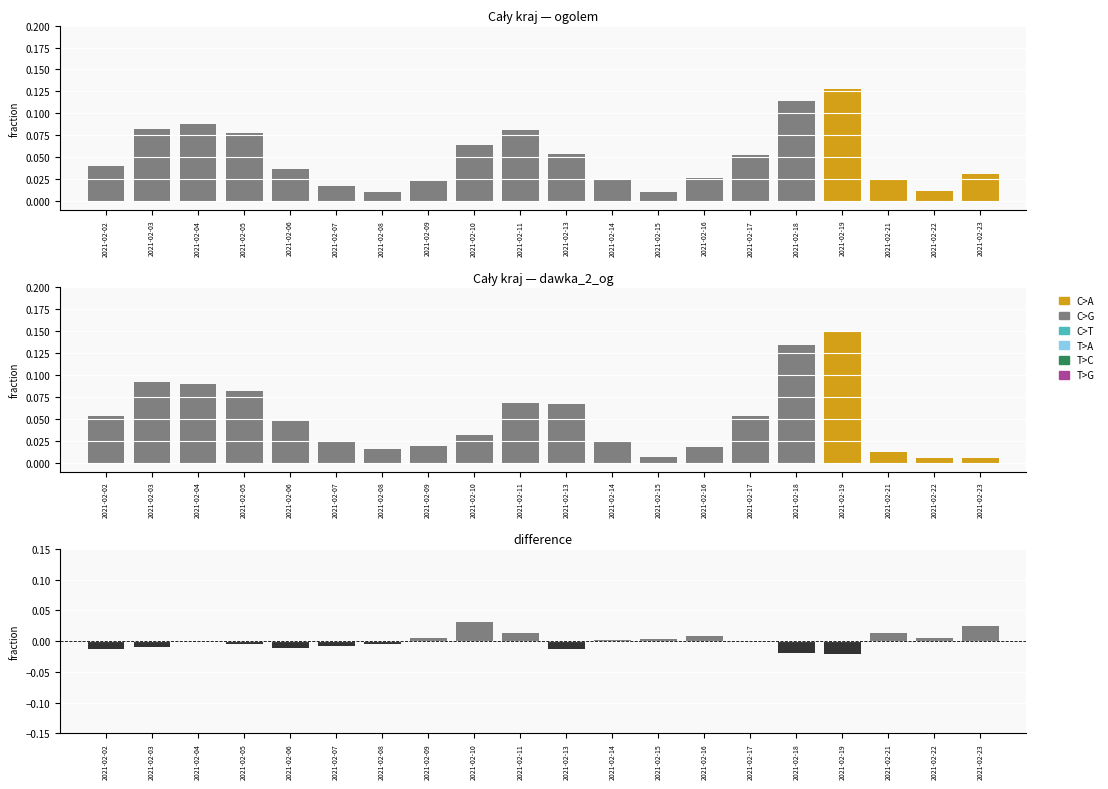

Where does the data first go above 0?

2021-02-09